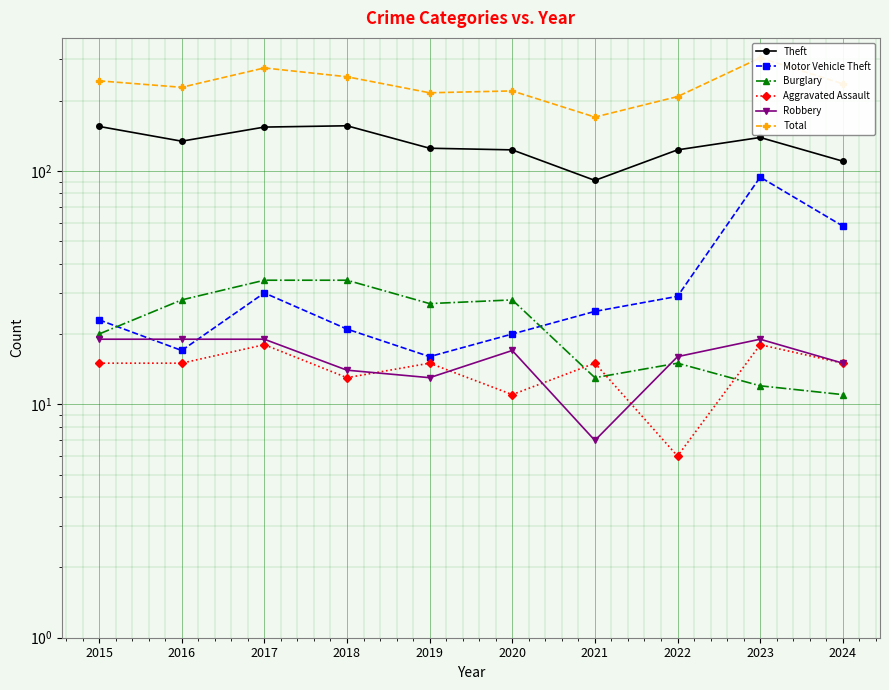

Reading left to right, extract all data points from this chart.

Theft: 2015=155	2016=134	2017=154	2018=156	2019=125	2020=123	2021=91	2022=123	2023=139	2024=110
Motor Vehicle Theft: 2015=23	2016=17	2017=30	2018=21	2019=16	2020=20	2021=25	2022=29	2023=94	2024=58
Burglary: 2015=20	2016=28	2017=34	2018=34	2019=27	2020=28	2021=13	2022=15	2023=12	2024=11
Aggravated Assault: 2015=15	2016=15	2017=18	2018=13	2019=15	2020=11	2021=15	2022=6	2023=18	2024=15
Robbery: 2015=19	2016=19	2017=19	2018=14	2019=13	2020=17	2021=7	2022=16	2023=19	2024=15
Total: 2015=243	2016=228	2017=276	2018=253	2019=216	2020=220	2021=170	2022=208	2023=305	2024=236